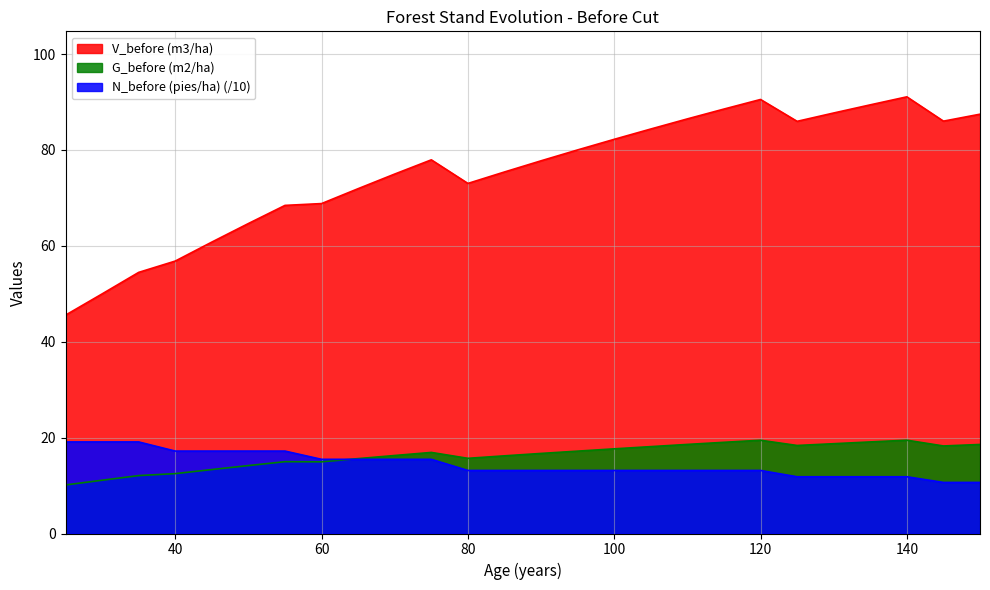

How many interior local valleys does the V_before (m3/ha) series have?

3